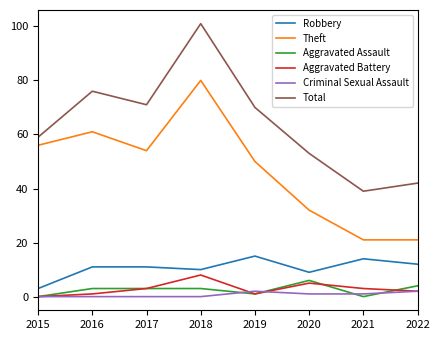

At how many categories does at least one series exceed 52?

6